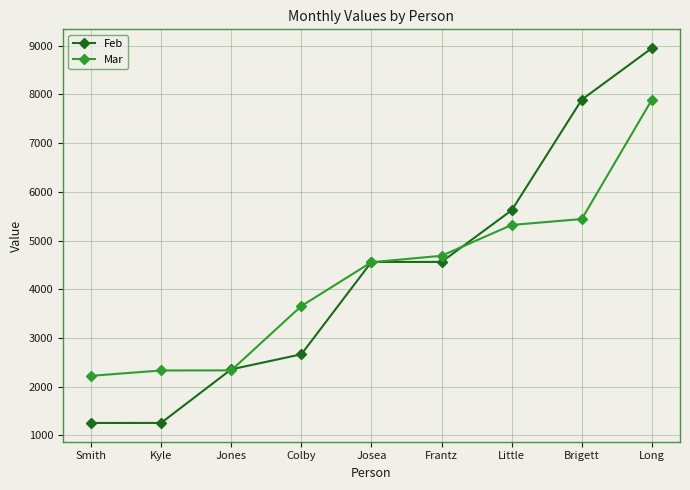

Which series changed the most between Smith and Jones?

Feb